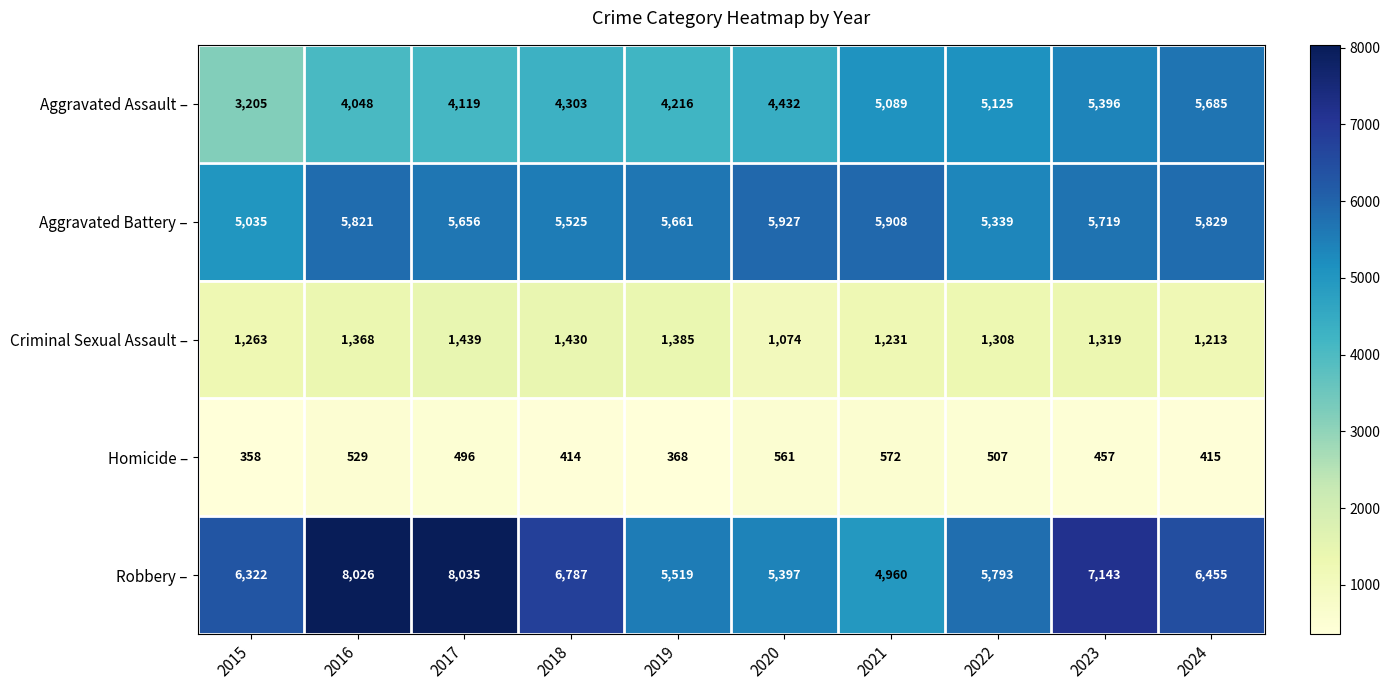

Is the value of Robbery – at 2015 greater than the value of Criminal Sexual Assault – at 2023?

Yes